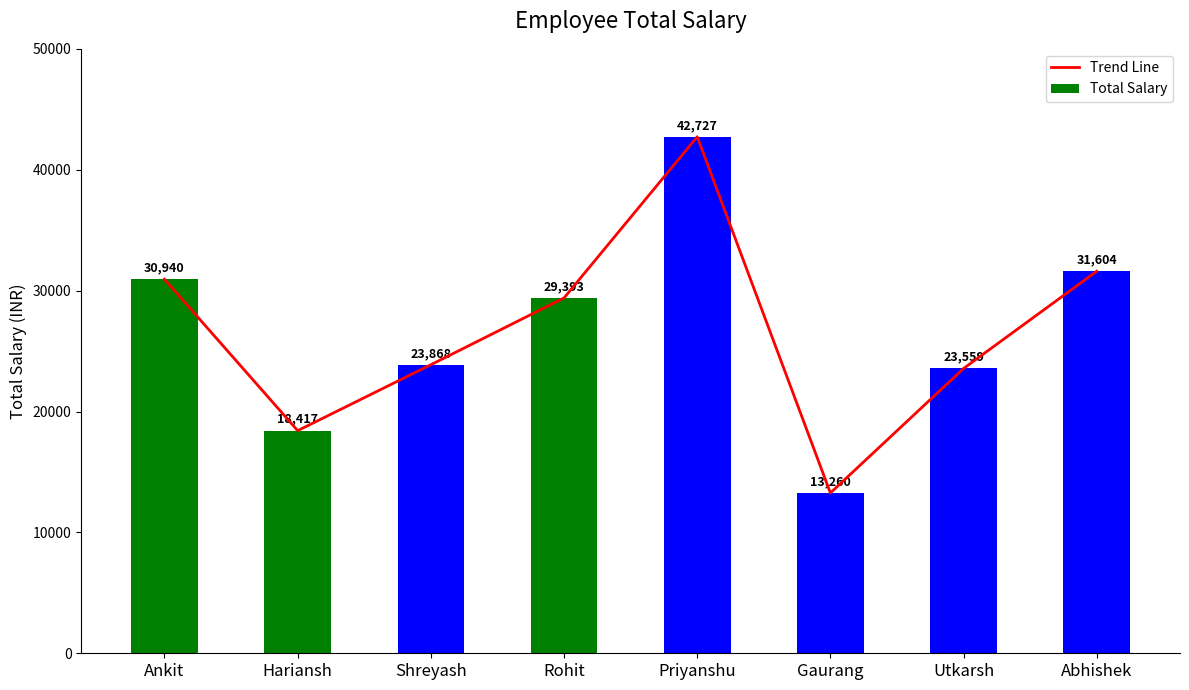

At Abhishek, list the series in order from smallest to largest.

Trend Line, Total Salary